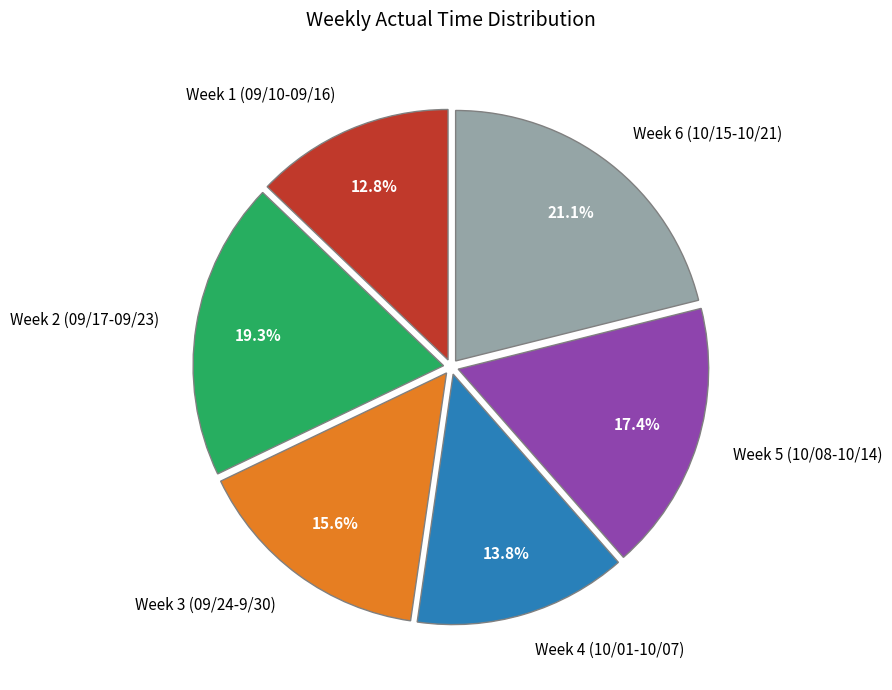

What percentage is NOT represented by Week 2 (09/17-09/23)?

80.7%